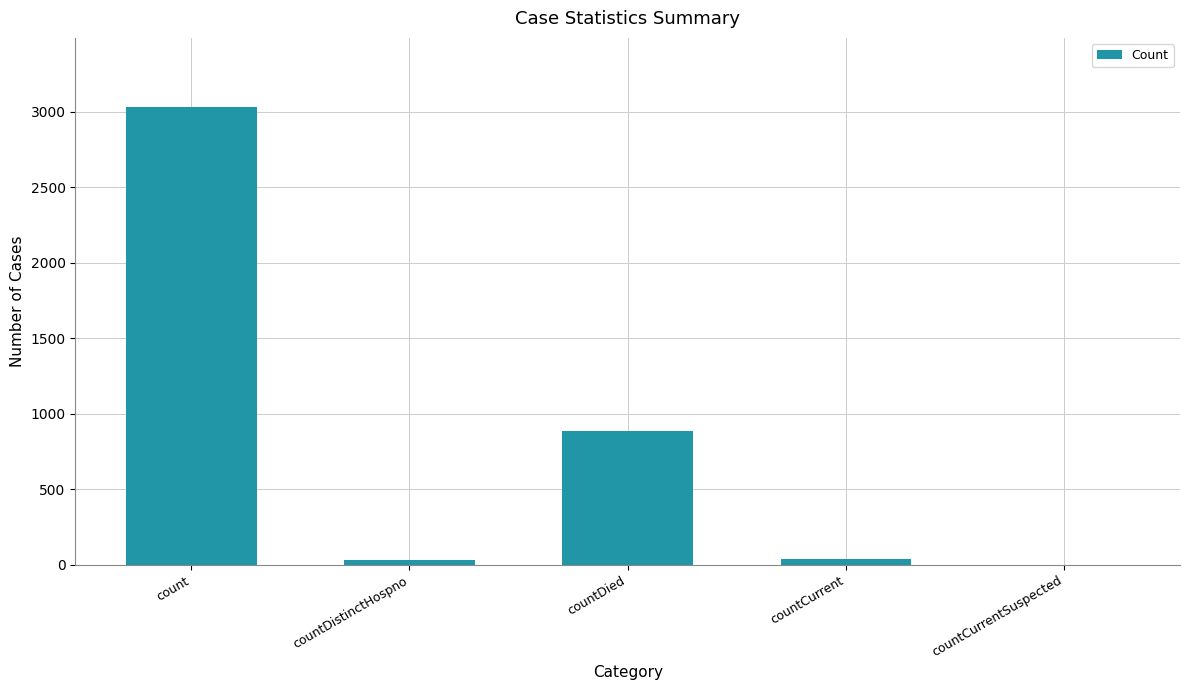

How many categories are shown in the chart?

5